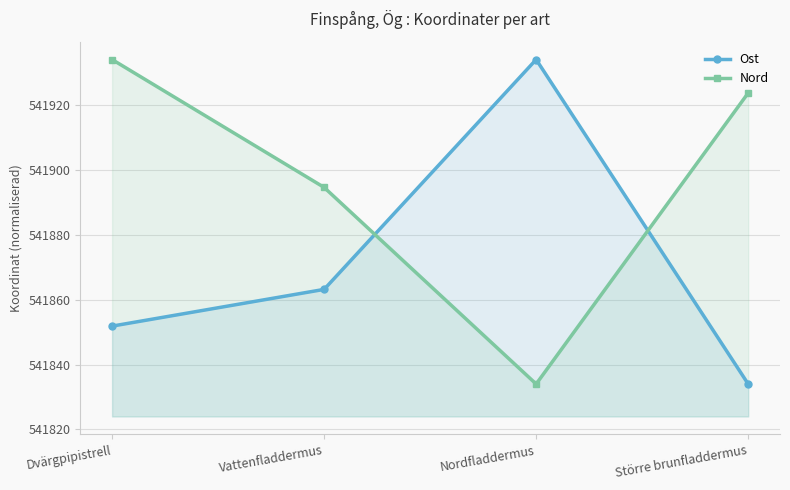

What is the sum of the Ost values at Vattenfladdermus and Nordfladdermus?

1083797.2